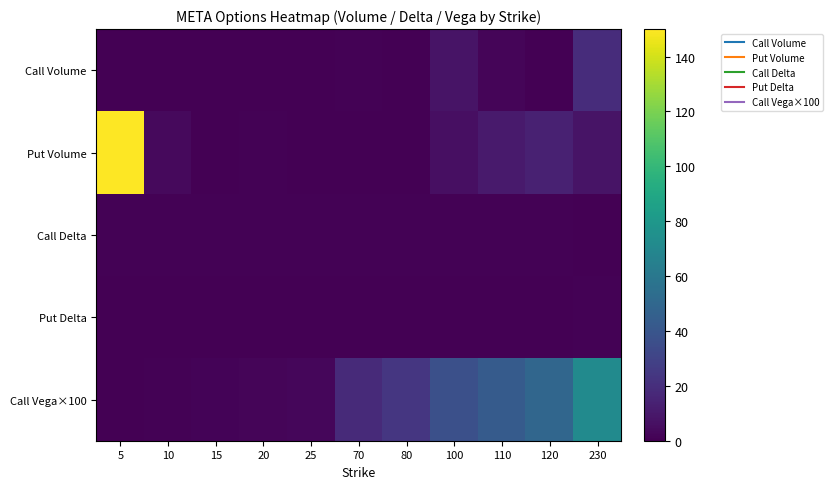

Reading right to left, list all the values displayed in this chart.

Call Volume: 230=19.0	120=0.0	110=2.0	100=8.0	80=0.0	70=1.0	25=0.0	20=0.0	15=0.0	10=0.0	5=0.0
Put Volume: 230=8.0	120=14.0	110=11.0	100=6.0	80=0.0	70=0.0	25=0.0	20=1.0	15=0.0	10=4.0	5=150.0
Call Delta: 230=0.4	120=0.8	110=0.9	100=0.9	80=0.9	70=1.0	25=1.0	20=1.0	15=1.0	10=1.0	5=1.0
Put Delta: 230=0.7	120=0.2	110=0.1	100=0.1	80=0.1	70=0.0	25=0.0	20=0.0	15=0.0	10=0.0	5=0.0
Call Vega×100: 230=72.0	120=49.6	110=43.1	100=36.5	80=23.6	70=17.9	25=2.5	20=1.8	15=1.2	10=0.8	5=0.4